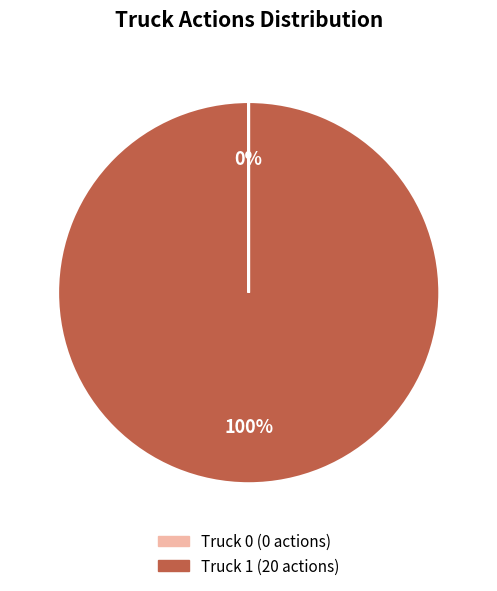

To the nearest percent, what is the average slice percentage?

50%